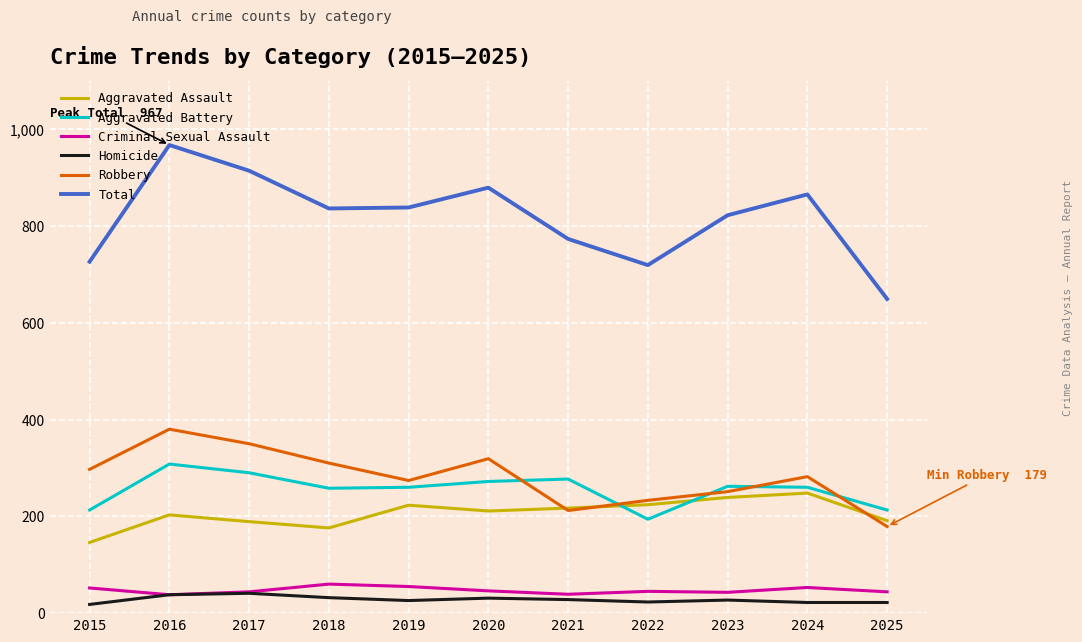

Is the value of Criminal Sexual Assault at 2016 greater than the value of Total at 2024?

No